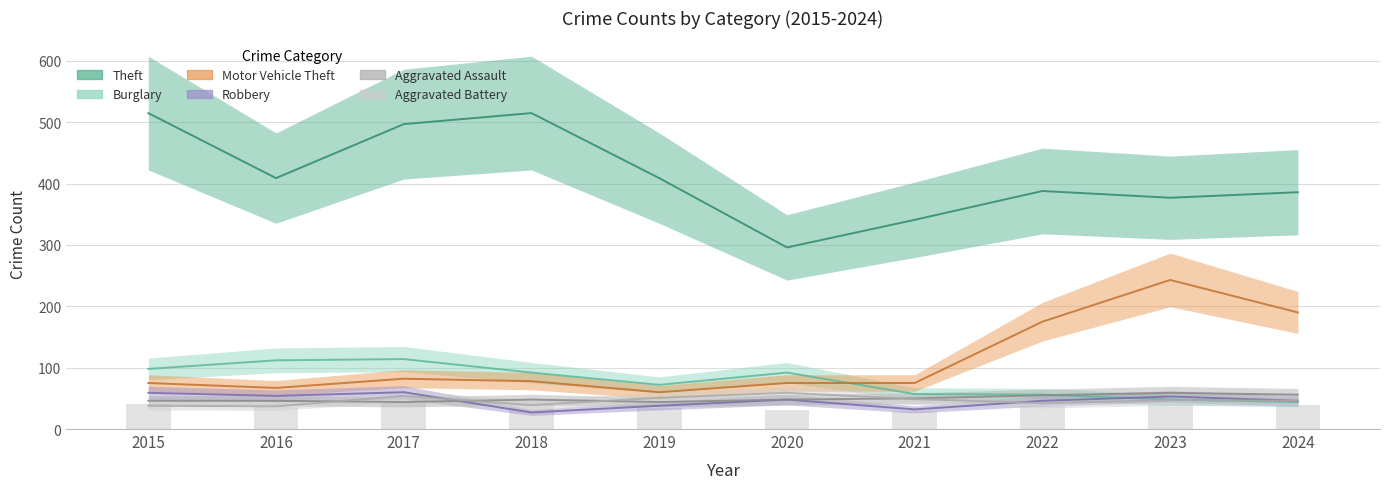

What is the difference between the maximum and minimum values in the Aggravated Battery series?

22